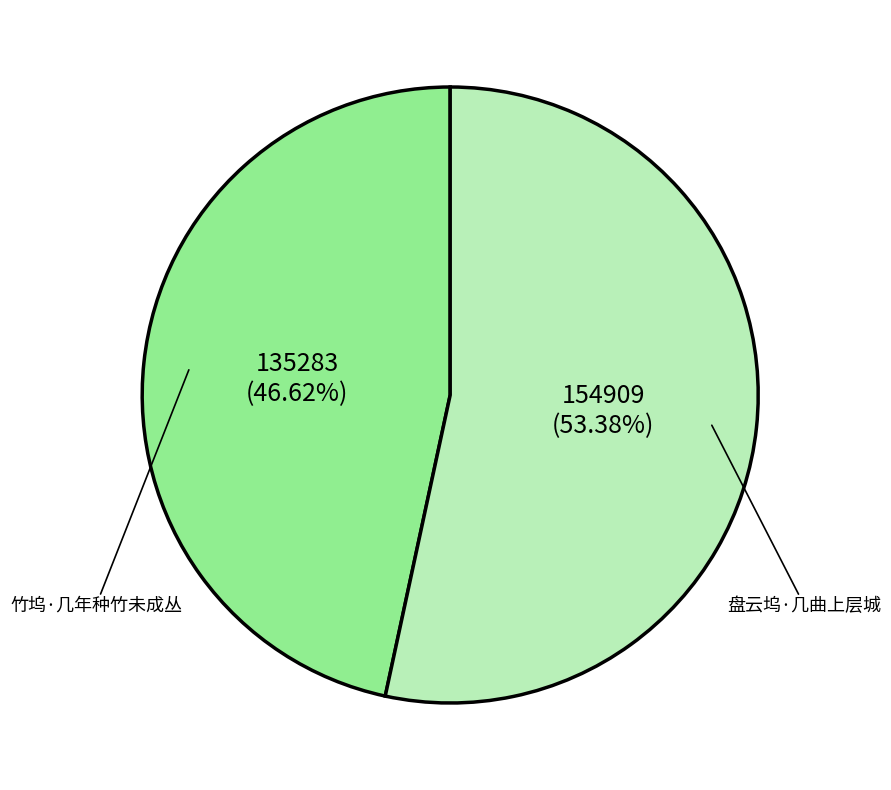

Is there any slice that represents more than half of the pie?

Yes